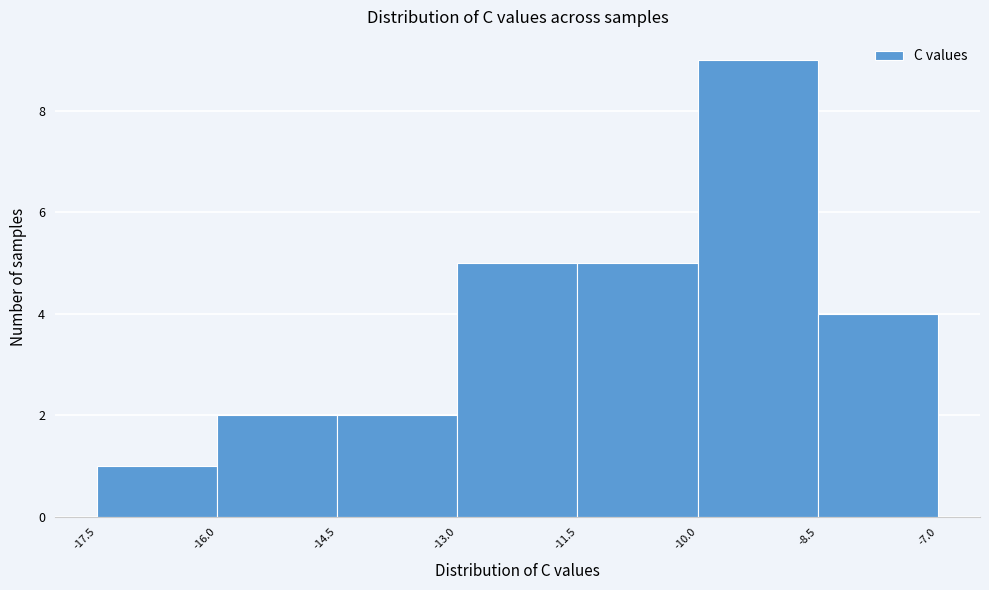

What is the height of the bar covering -16.0 to -14.5 on the x-axis? The values are not printed on the chart, so give them approximately, as read against the axis.

2